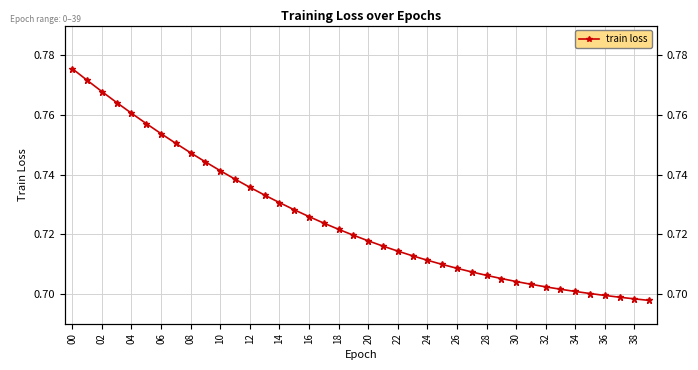

At which label is the value closest to 0?

39